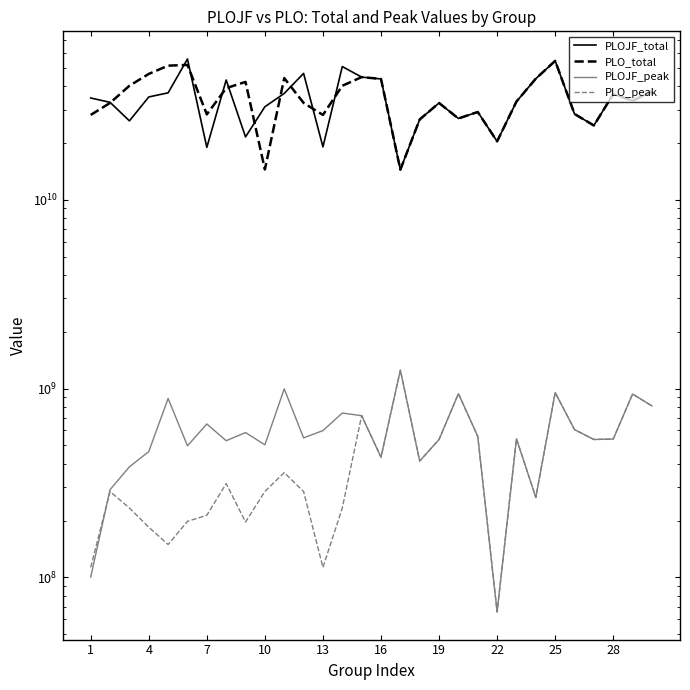

What is the label of the 2nd point from the left?

4